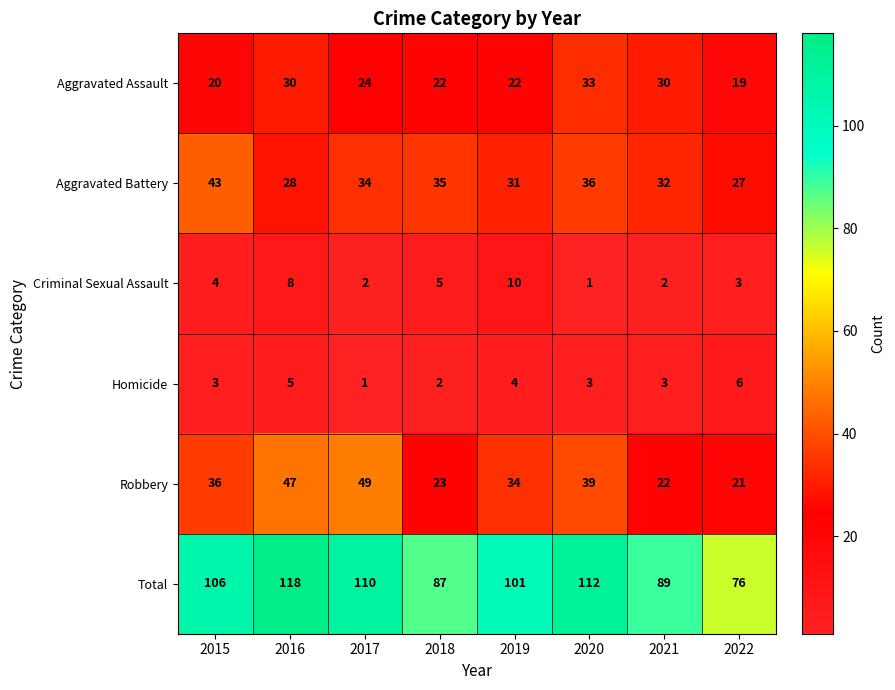

What is the sum of the Total values at 2017 and 2015?

216